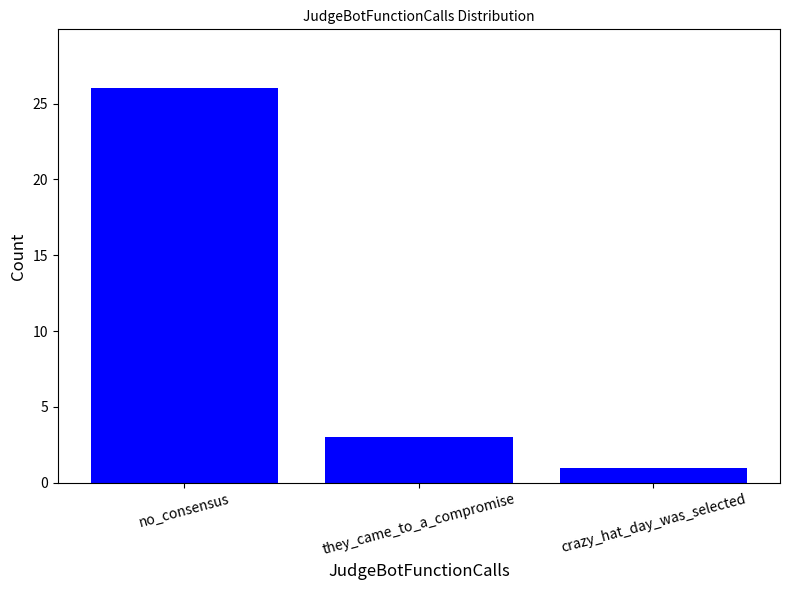

Does the chart contain any negative values?

No